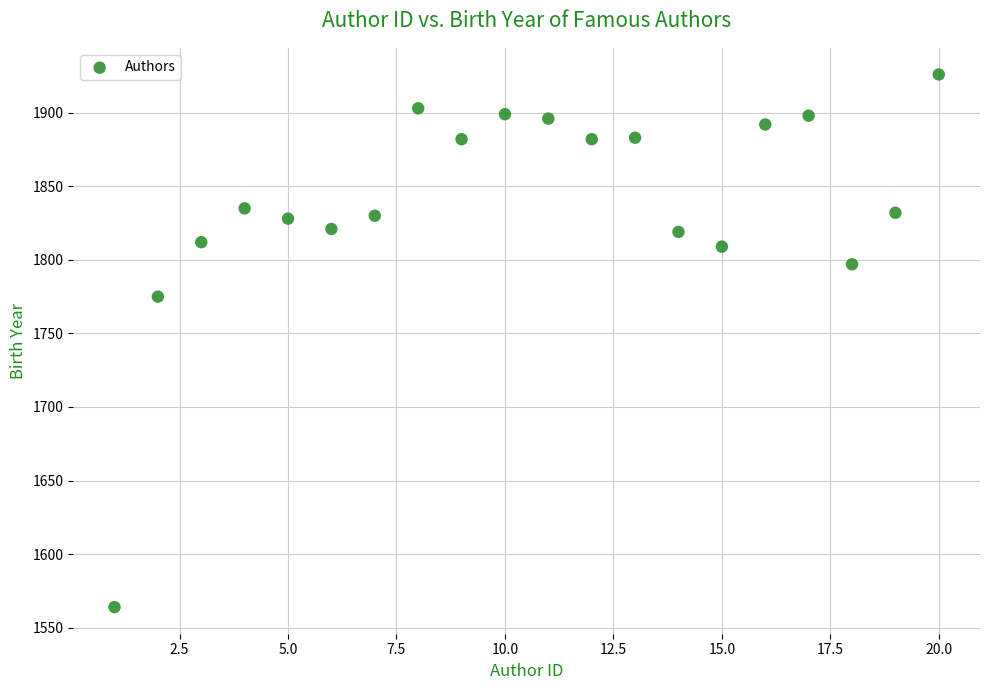

What is the range of X values (max minus min)?

19